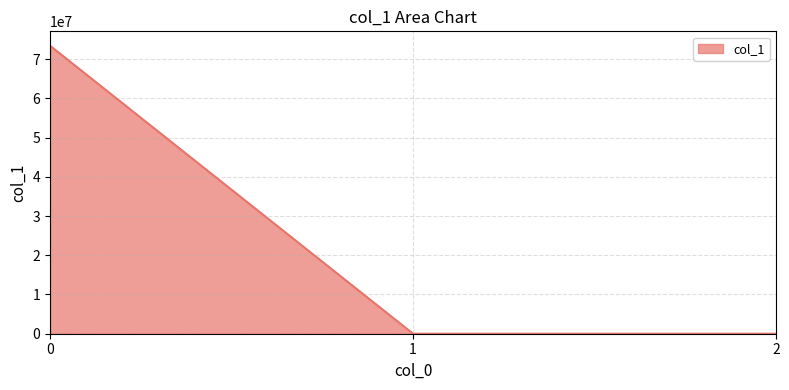

The chart shows a value of 73406404.2 at 0. True or false?

True